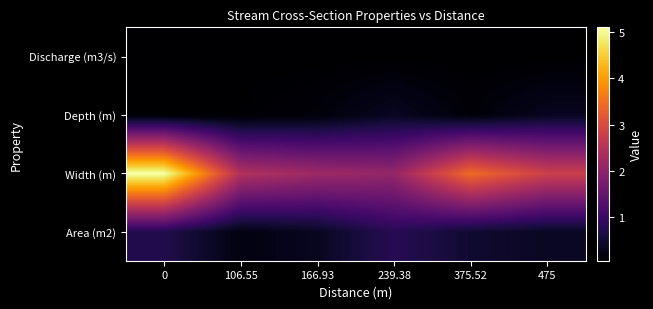

Which has a higher value, 239.38 or 375.52?

239.38